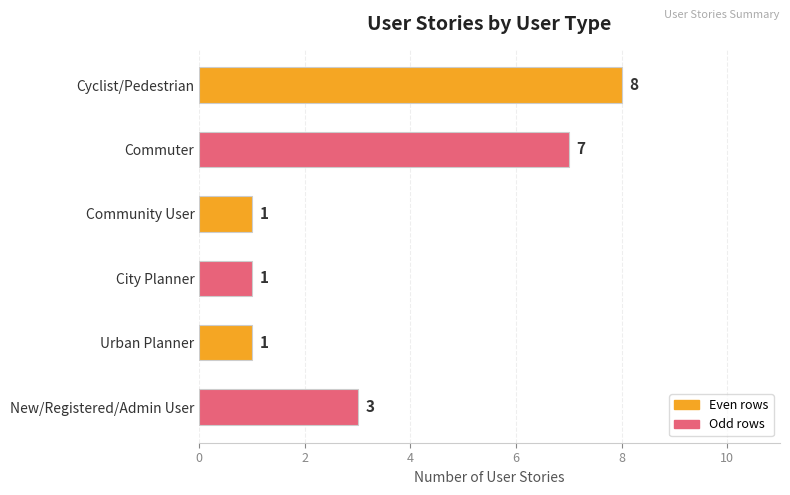

What is the change in value from Commuter to Urban Planner?

-6